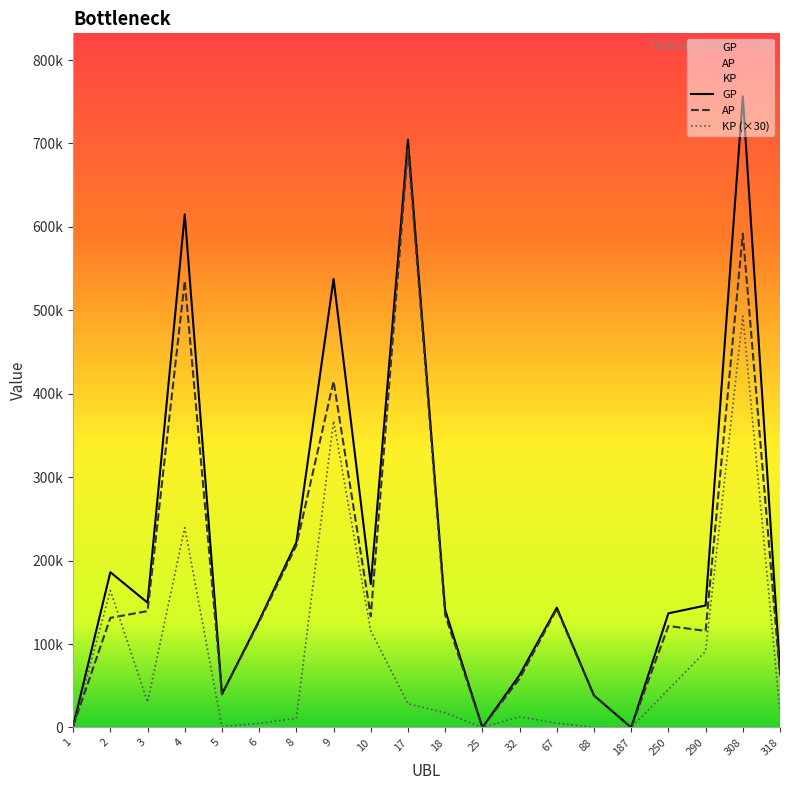

Which series ends up on top after the final intersection of KP (×30) and AP?

AP